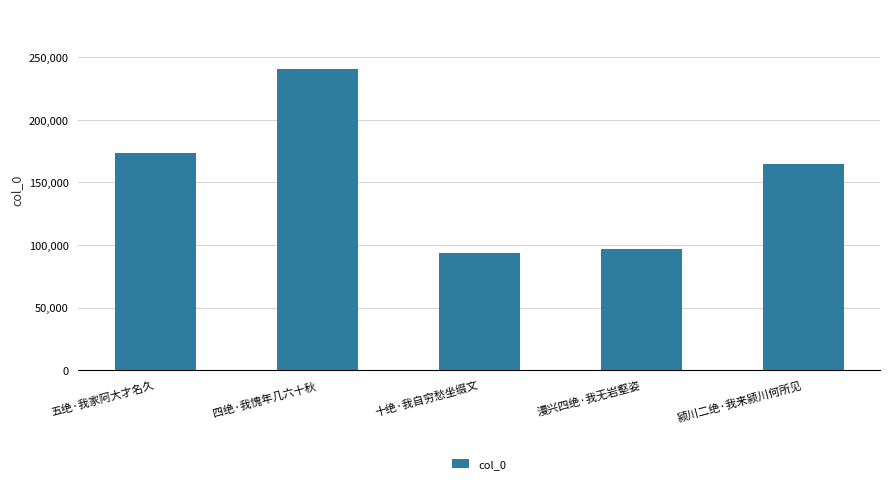

What is the label of the 2nd bar from the right?

漫兴四绝·我无岩壑姿